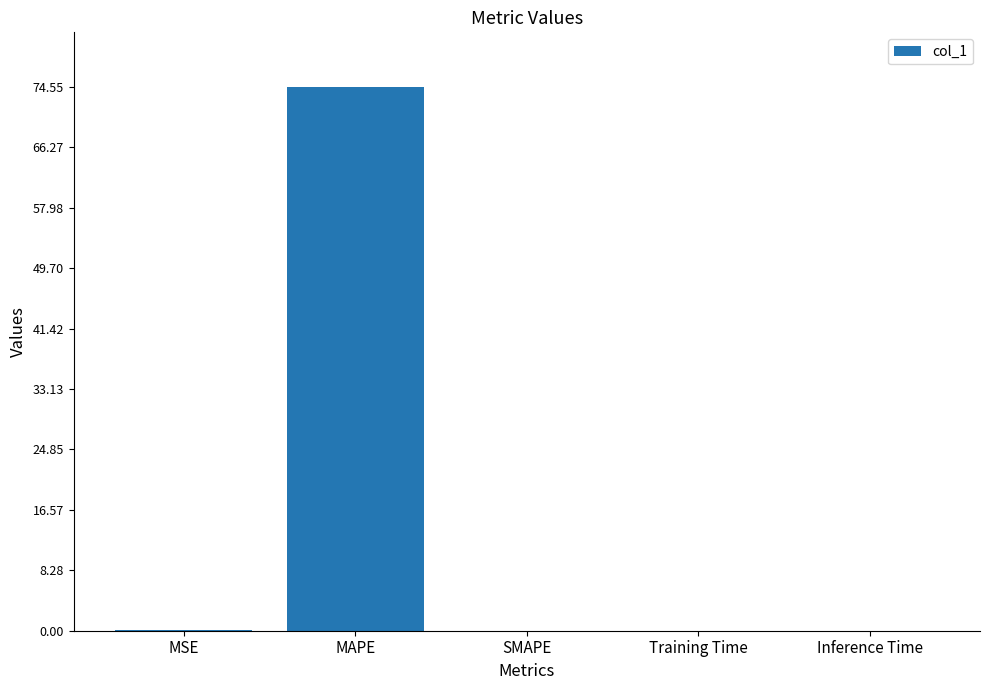

Between Inference Time and MAPE, which is larger?

MAPE